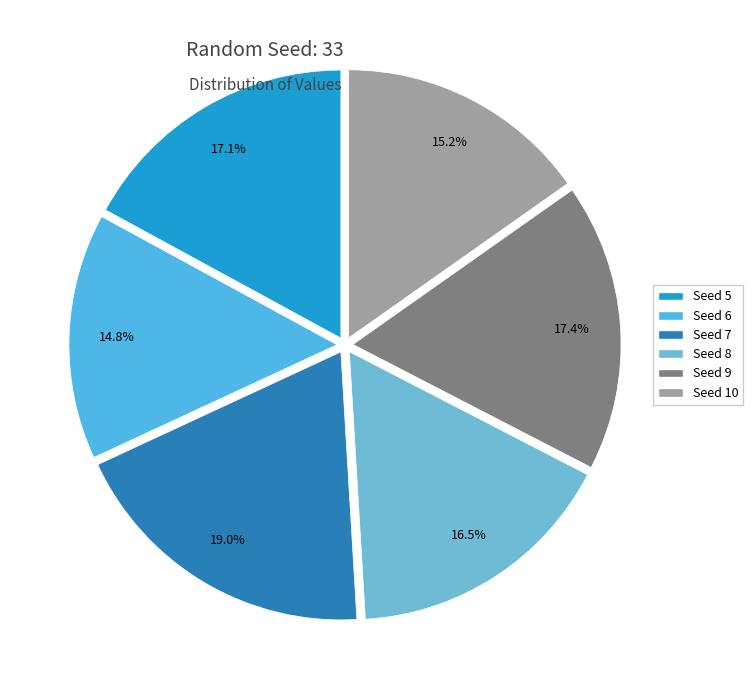

How many segments does this pie chart have?

6